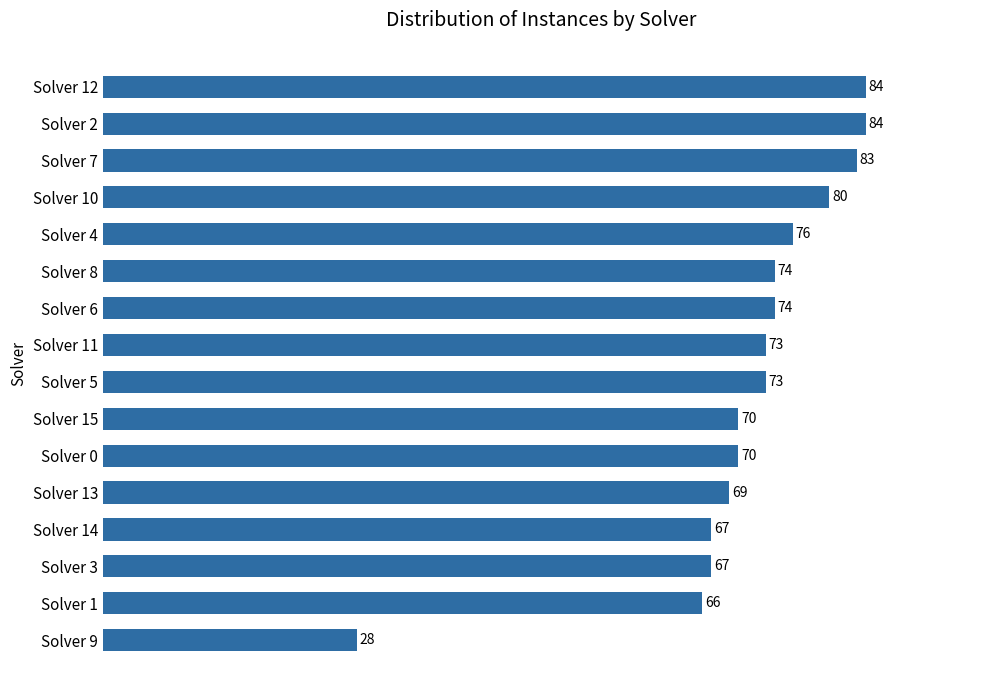

Which has a higher value, Solver 1 or Solver 13?

Solver 13